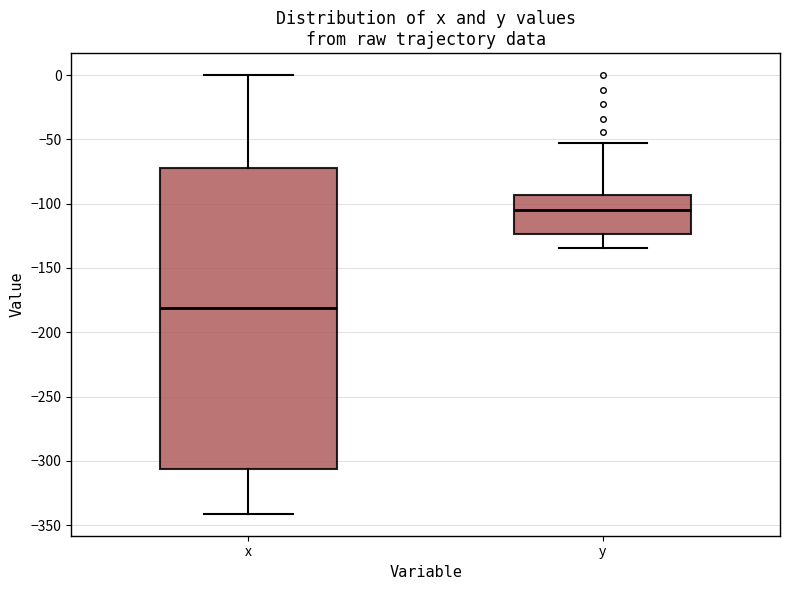

Reading left to right, transcribe this box plot: for each box, give where its median line is, the range the box spans, and where its two whiskers end, as read against the y-axis. The values are not printed on the chart, so give them approximately, as read against the axis.

x: median -180, box -305 to -75, whiskers -340 to 0
y: median -105, box -125 to -95, whiskers -135 to -50